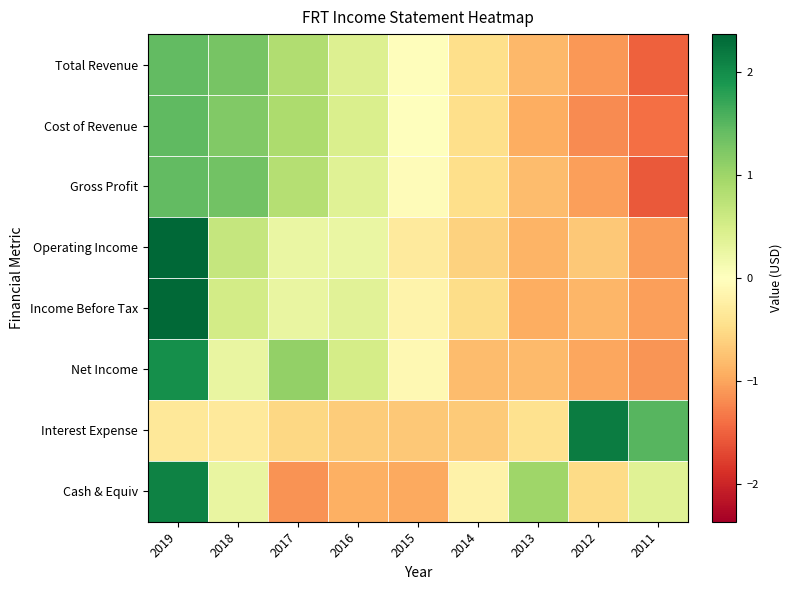

What is the minimum value shown in the chart?

-1.6